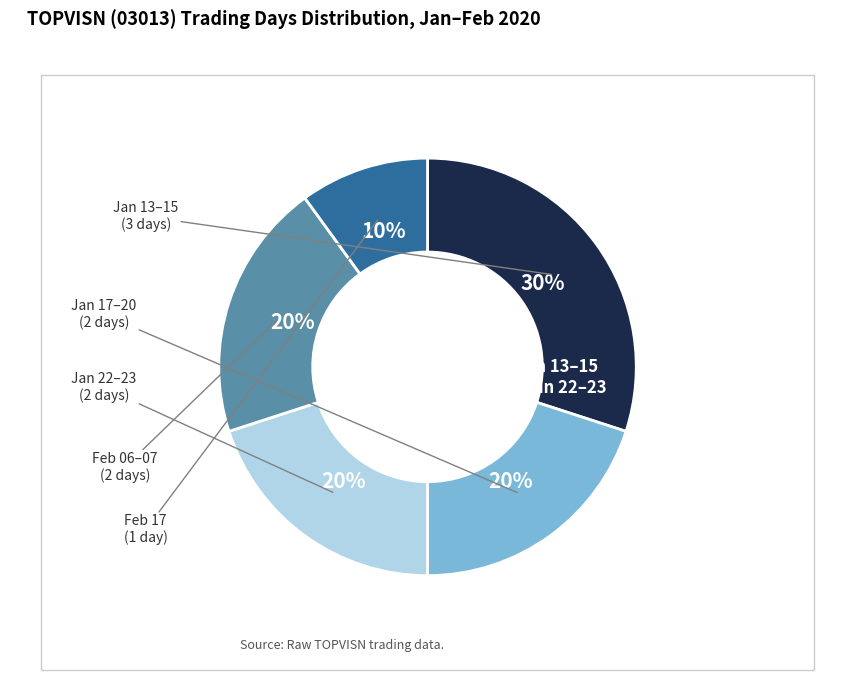

Is there a majority slice in this chart?

No